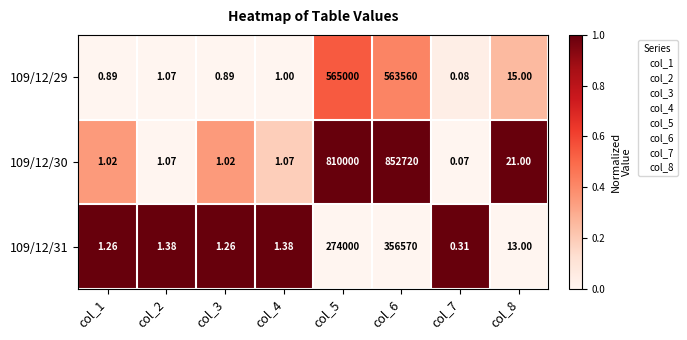

At which category is the sum across all series the highest?

col_6